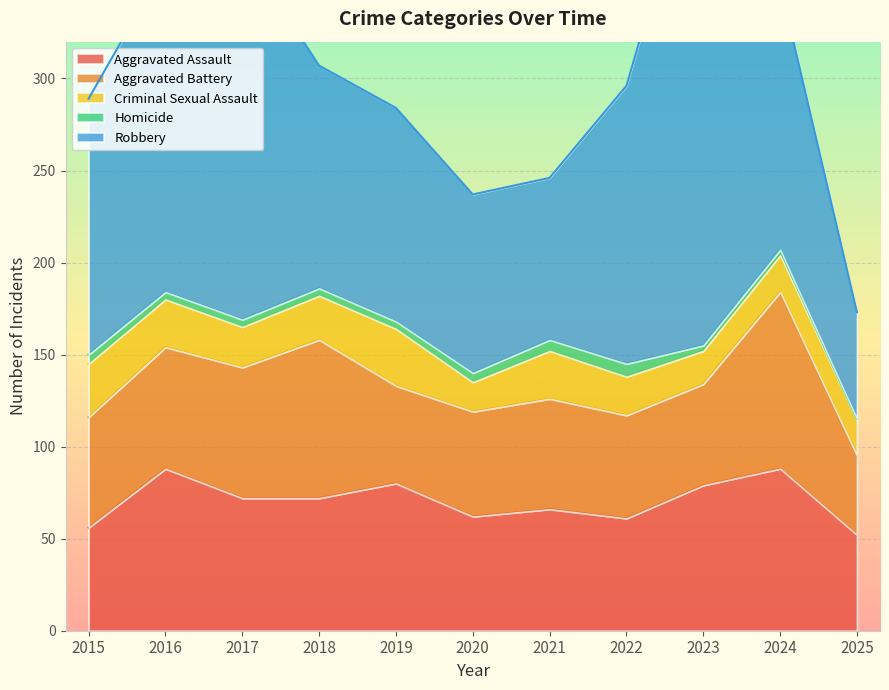

What are all the series names shown in the legend?

Aggravated Assault, Aggravated Battery, Criminal Sexual Assault, Homicide, Robbery